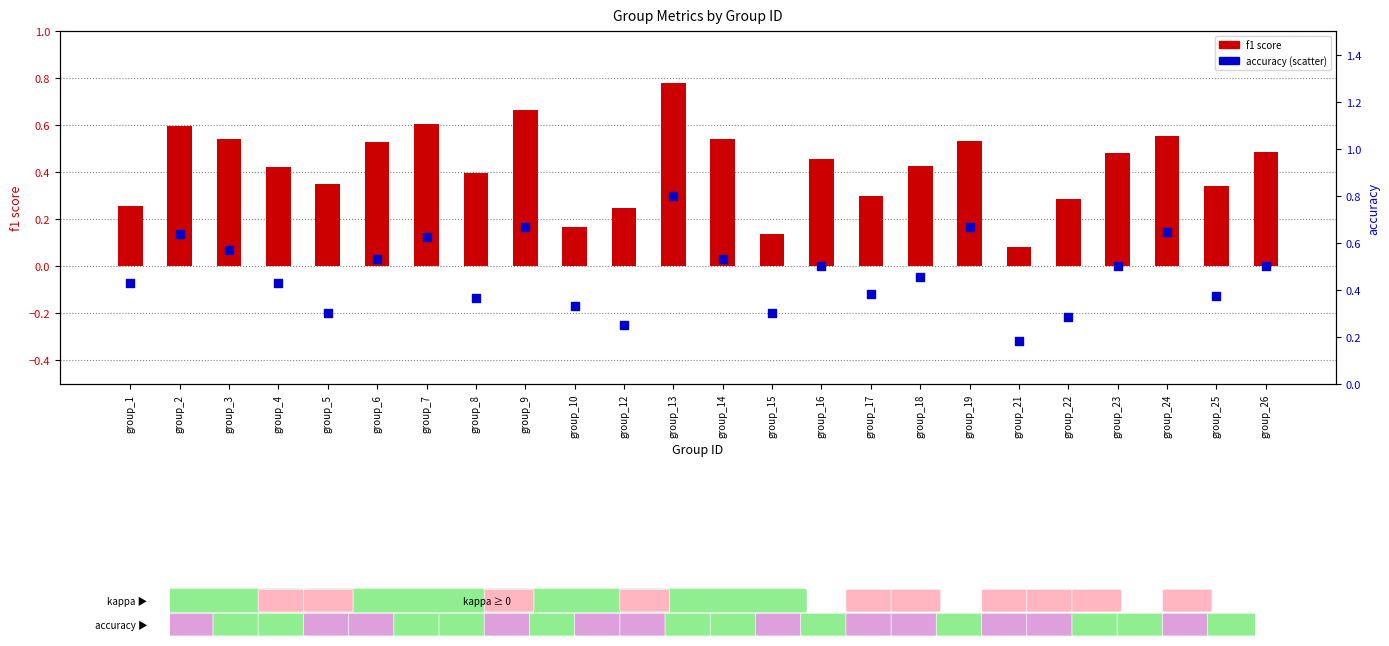

Which series has the largest total across all categories?

accuracy